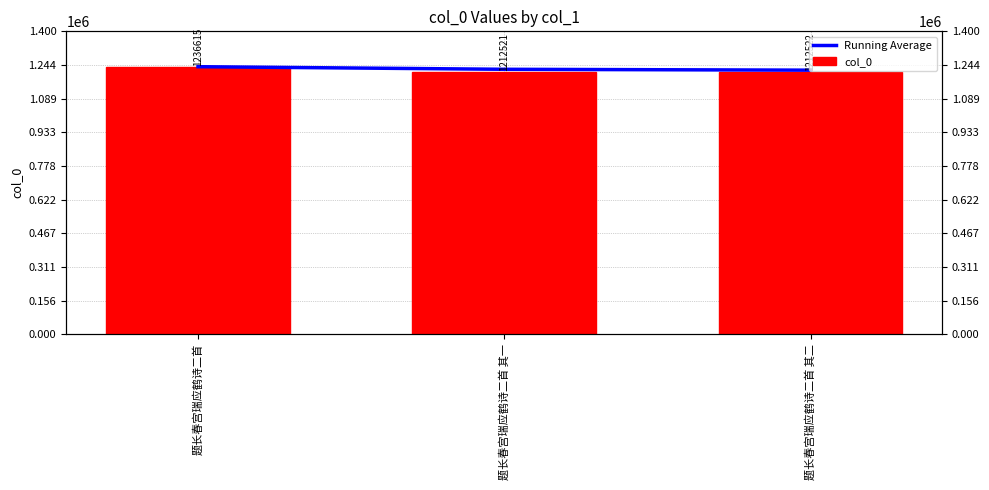

What is the total value across all series at 题长春宫瑞应鹤诗二首 其一?

2437089.0